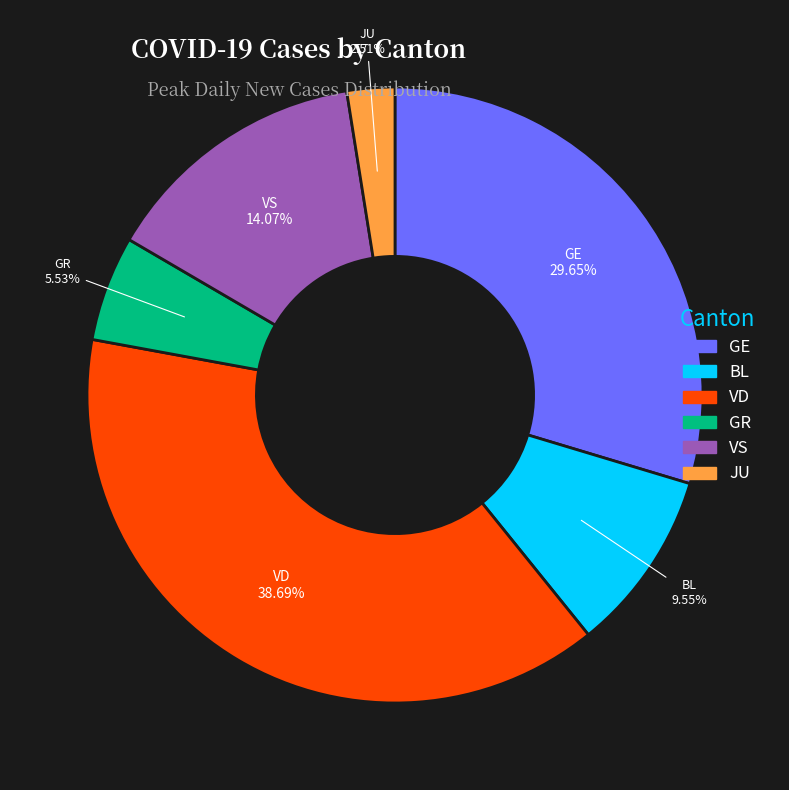

To the nearest percent, what is the combined percentage of BL and VS?

24%